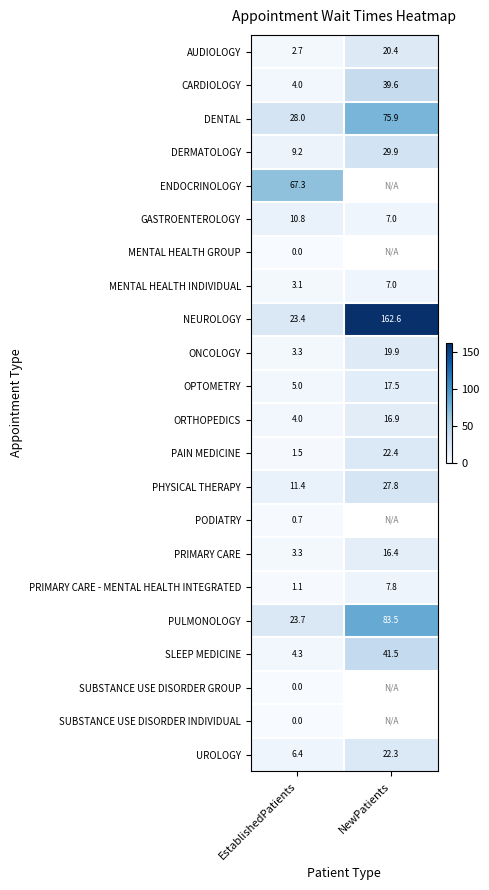

Count the number of data series in this chart.

22